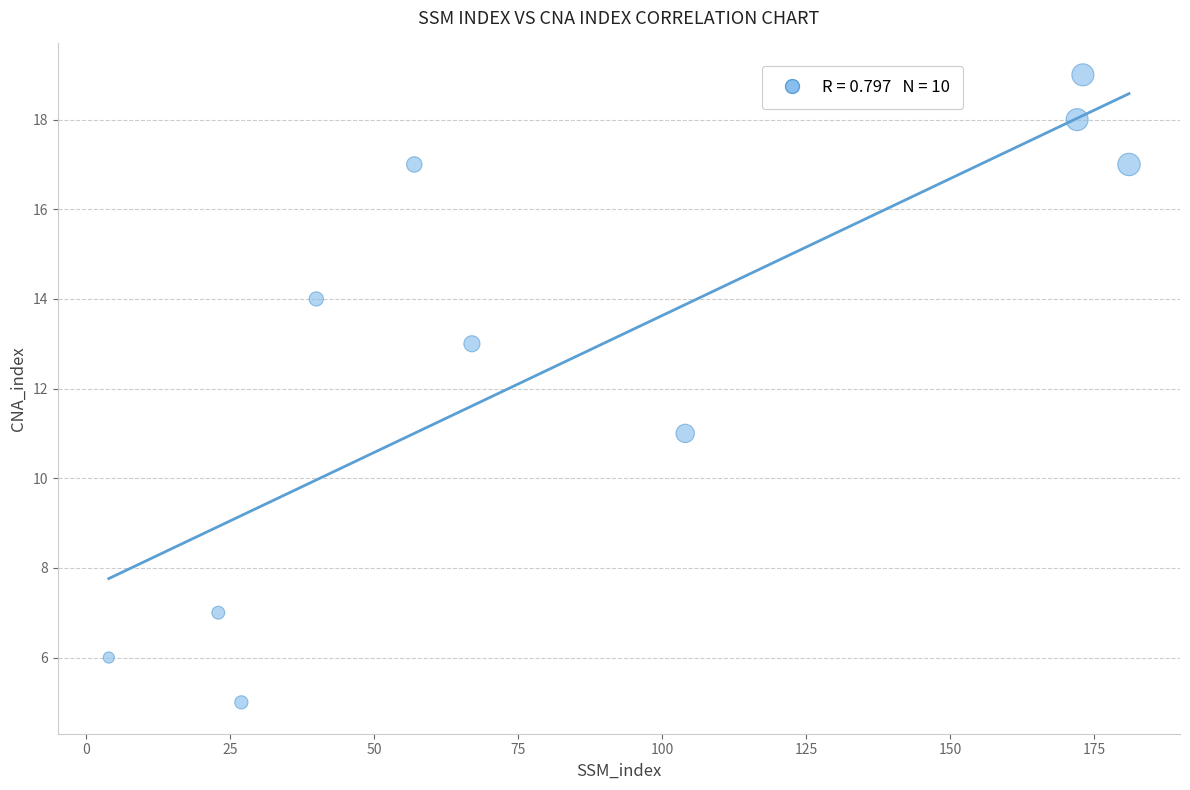

What is the range of X values (max minus min)?

177